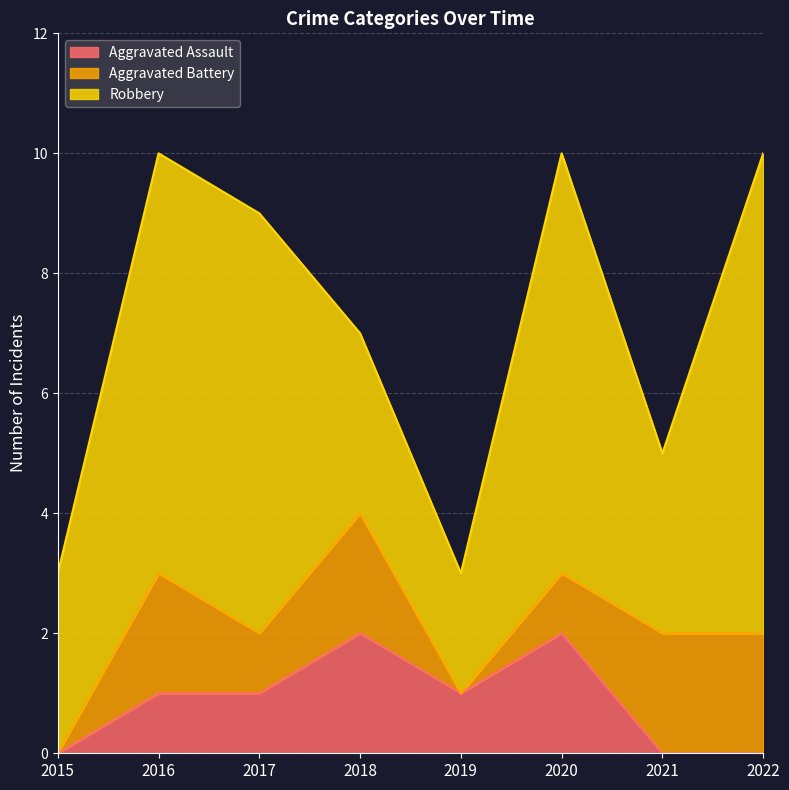

Which series has the widest spread of values?

Robbery